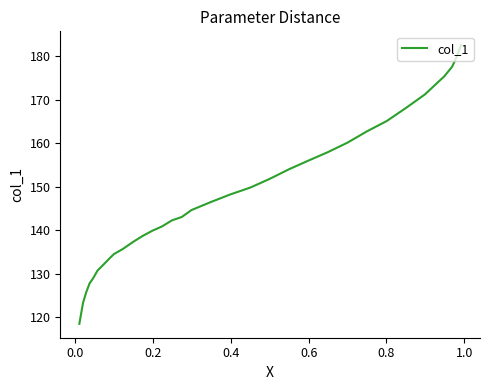

How many distinct data groups are displayed?

1